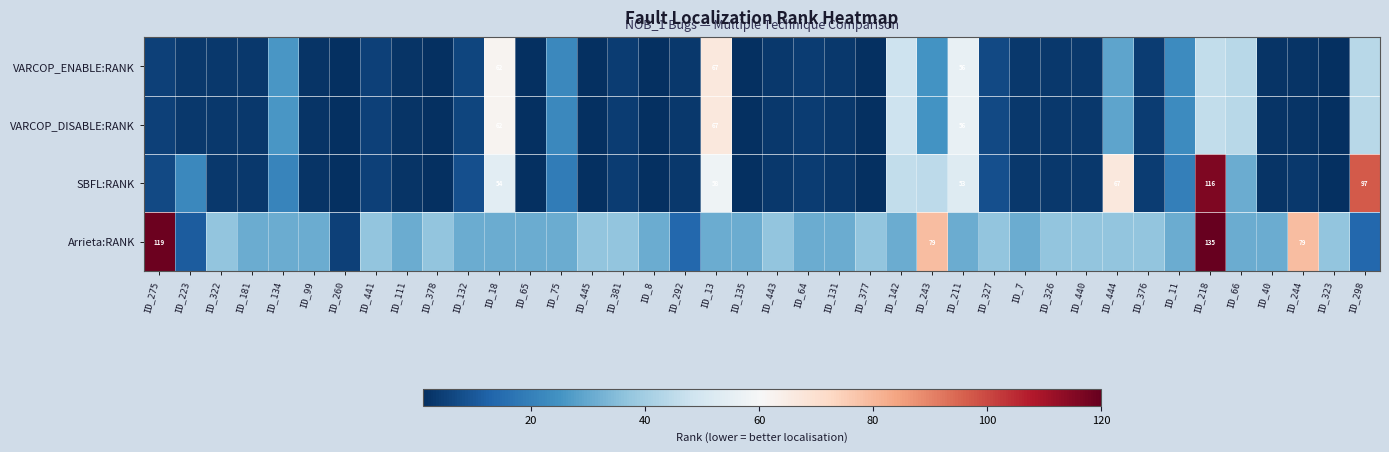

The value of SBFL:RANK at ID_13 is 58. True or false?

True